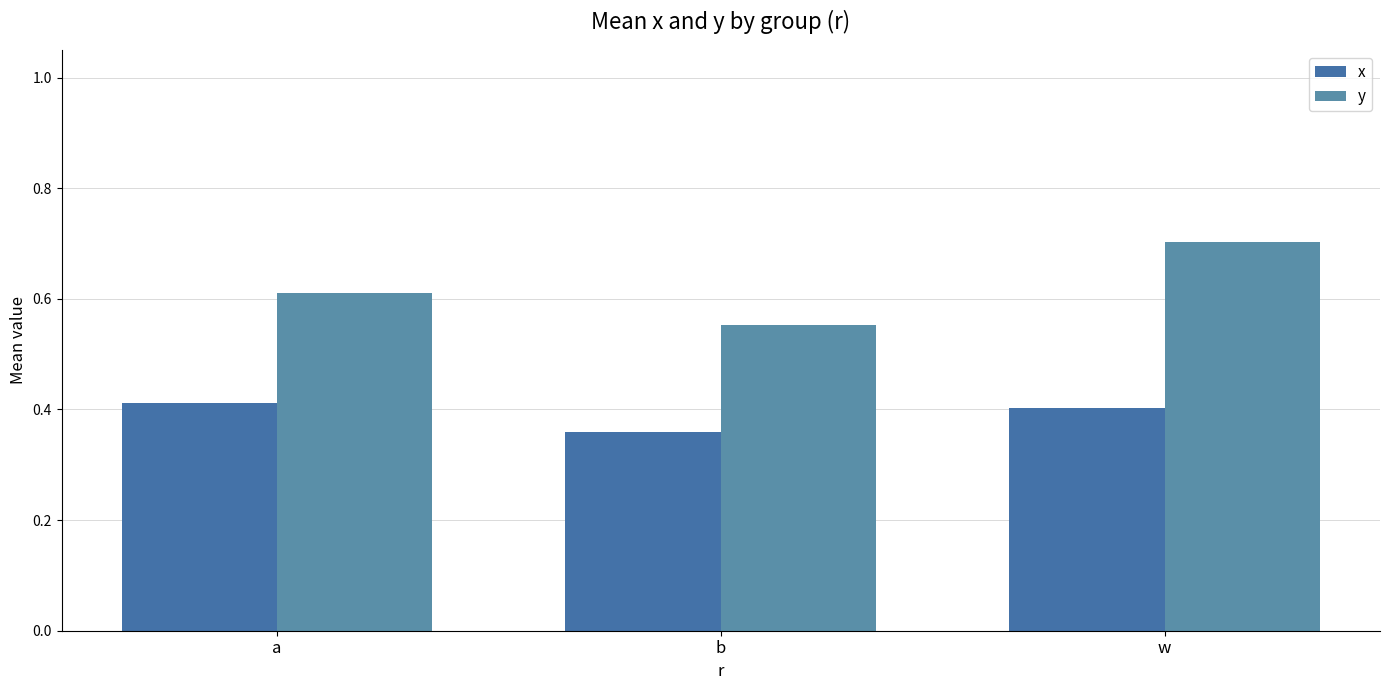

What is the average value of the x series?

0.4